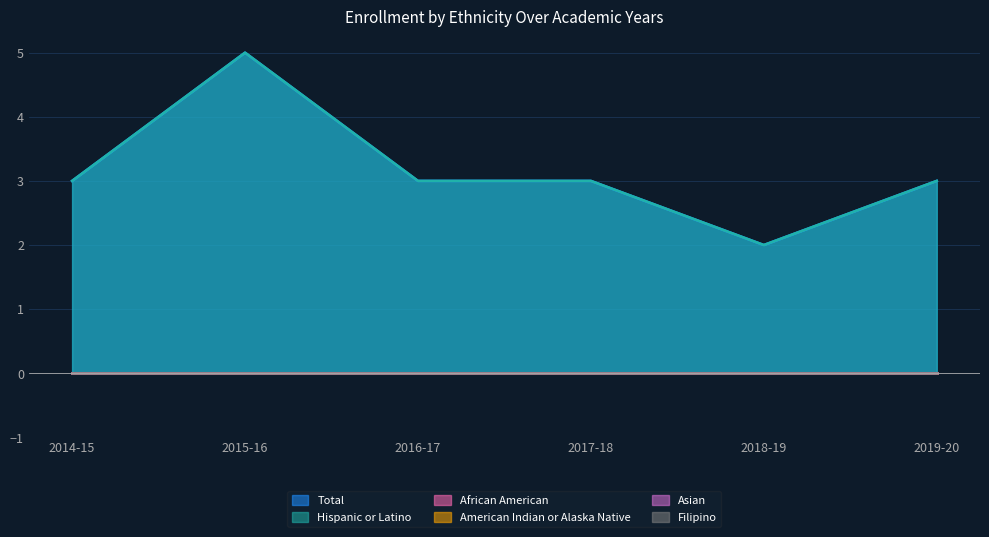

Reading left to right, what are all the values shown in this chart?

Total: 2014-15=3	2015-16=5	2016-17=3	2017-18=3	2018-19=2	2019-20=3
Hispanic or Latino: 2014-15=3	2015-16=5	2016-17=3	2017-18=3	2018-19=2	2019-20=3
African American: 2014-15=0	2015-16=0	2016-17=0	2017-18=0	2018-19=0	2019-20=0
American Indian or Alaska Native: 2014-15=0	2015-16=0	2016-17=0	2017-18=0	2018-19=0	2019-20=0
Asian: 2014-15=0	2015-16=0	2016-17=0	2017-18=0	2018-19=0	2019-20=0
Filipino: 2014-15=0	2015-16=0	2016-17=0	2017-18=0	2018-19=0	2019-20=0